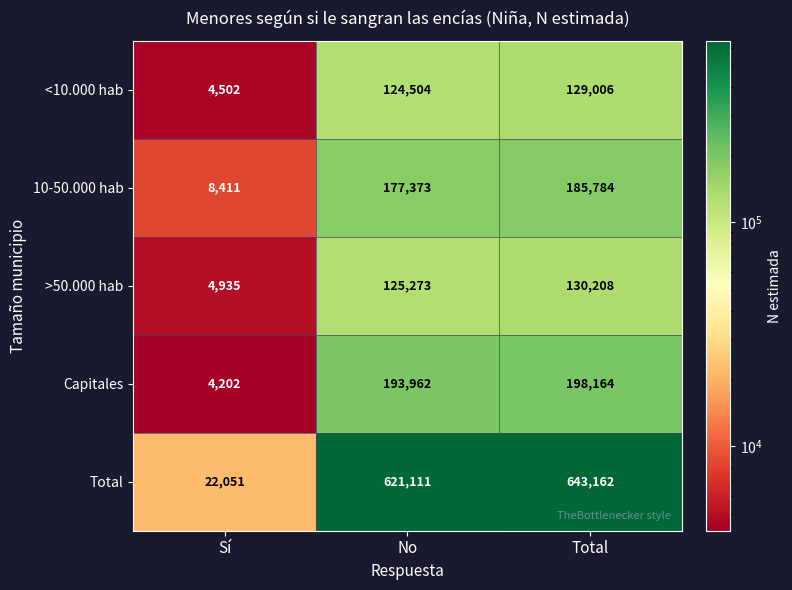

What is the spread (max minus min) of values at Total?

514156